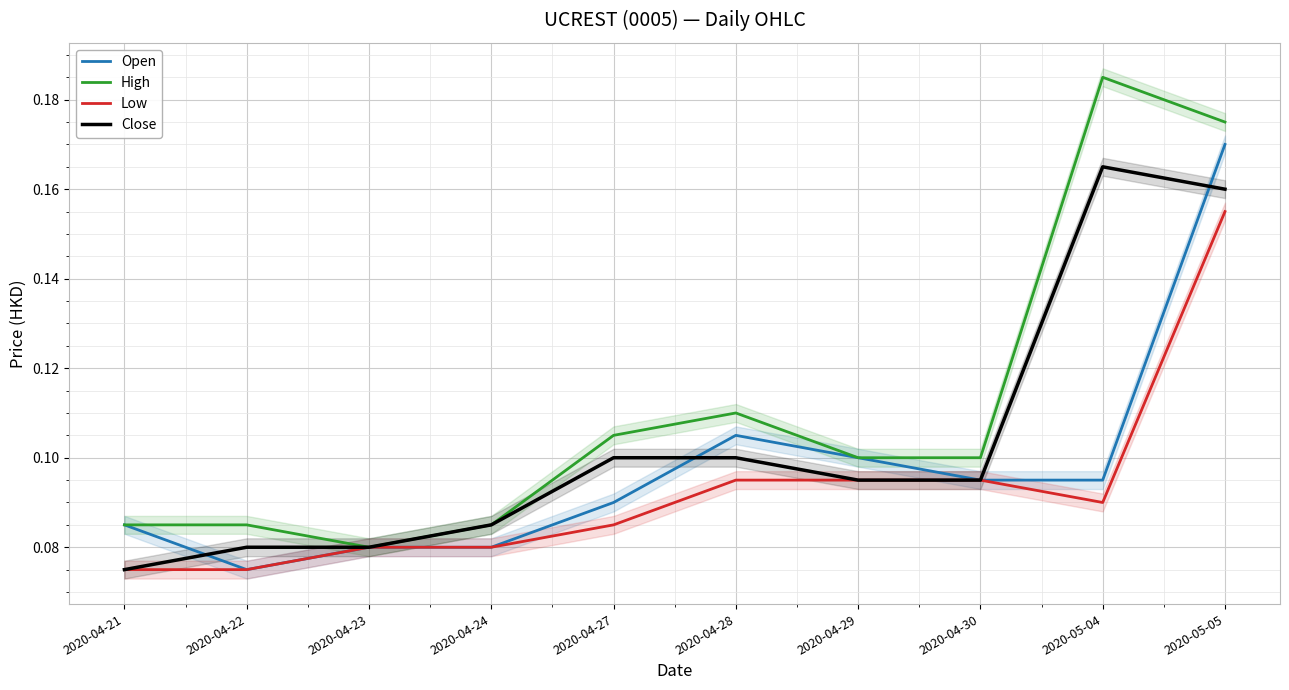

Is it true that Close equals 0.1 at 2020-04-27?

True